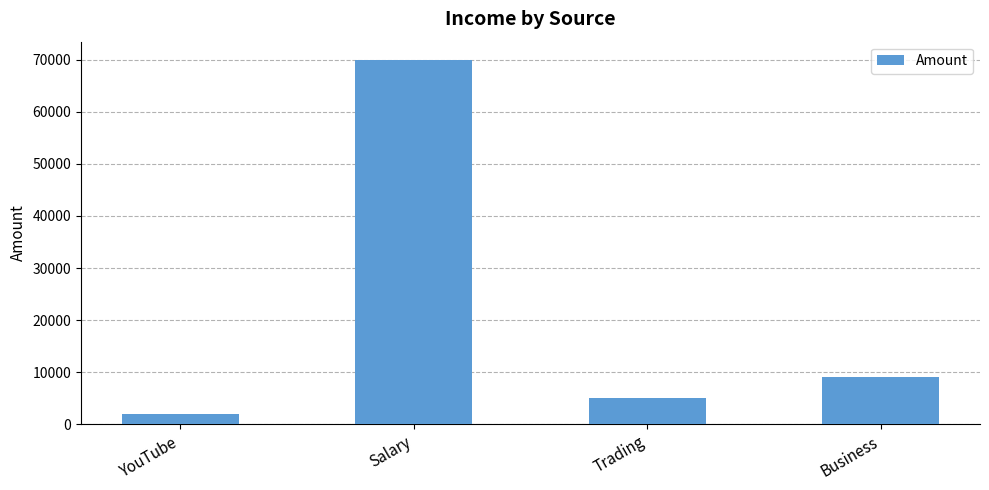

What is the approximate value at Business, to the nearest 100?

9000